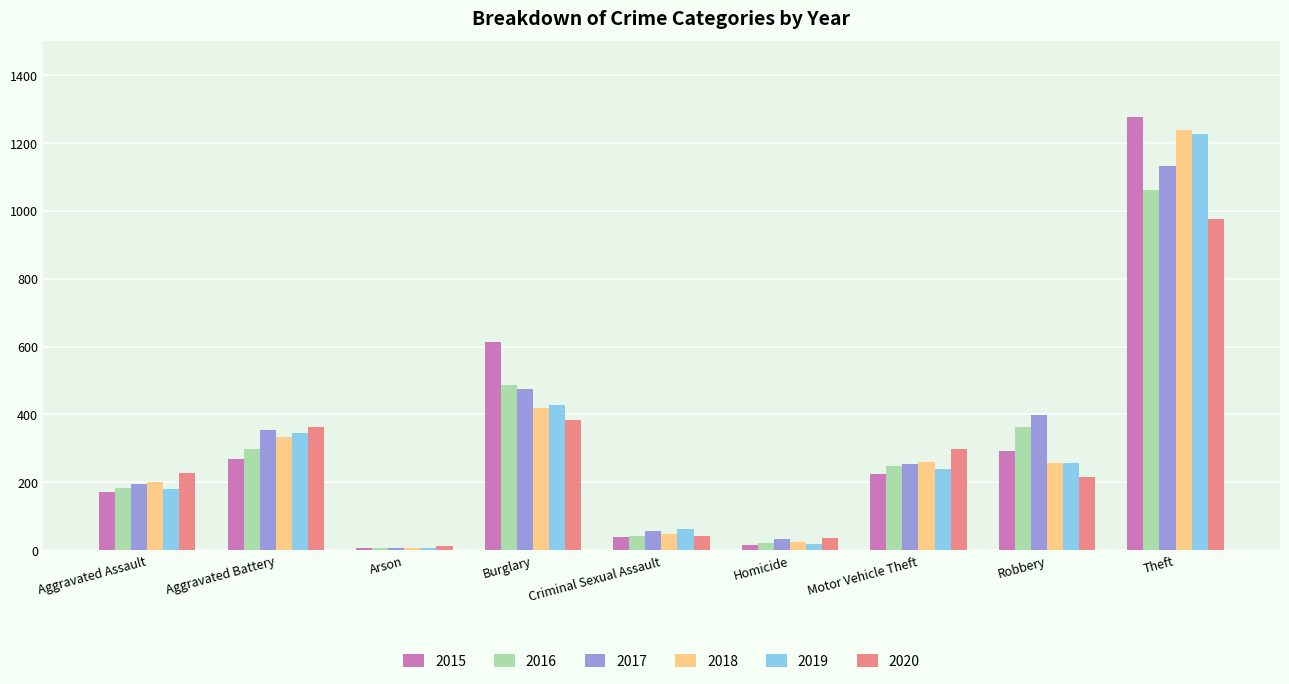

List the series in order of their peak value, highest first.

2015, 2018, 2019, 2017, 2016, 2020